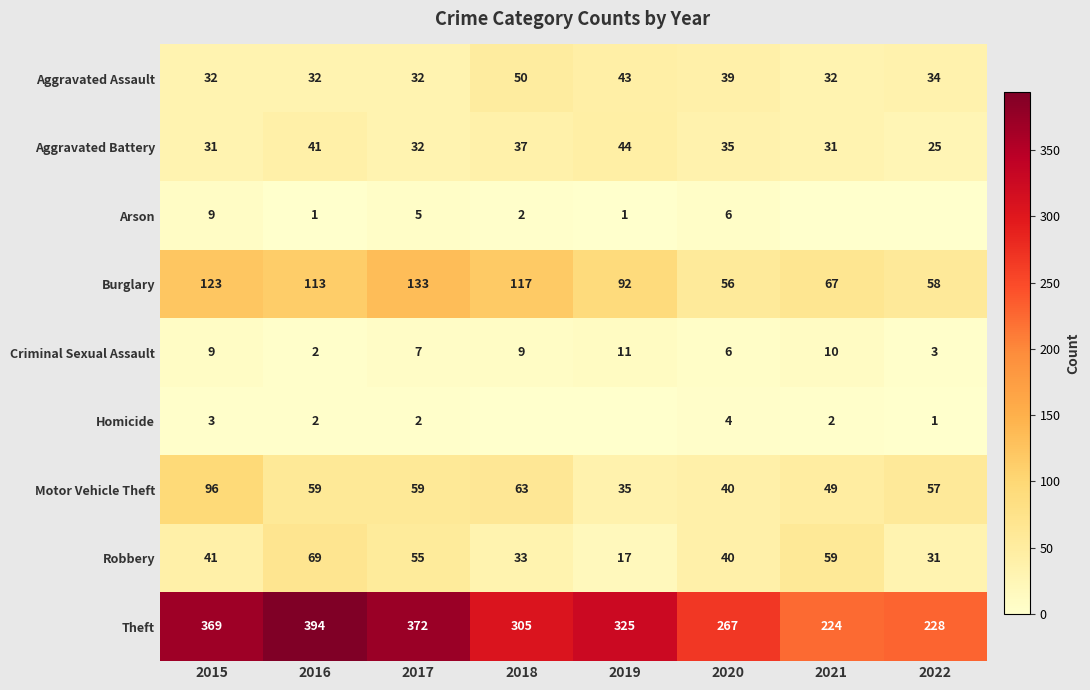

What is the difference between the maximum and minimum values in the Motor Vehicle Theft series?

61